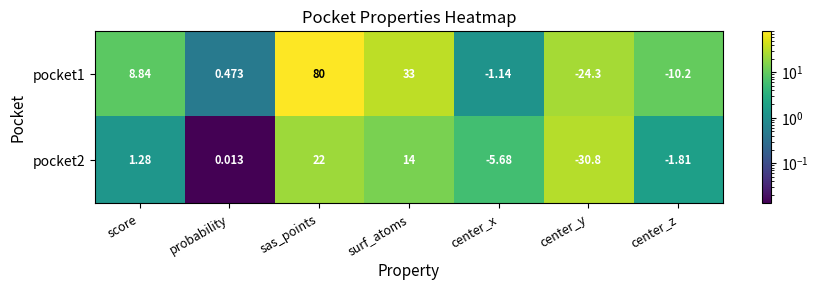

At which category is the sum across all series the highest?

sas_points